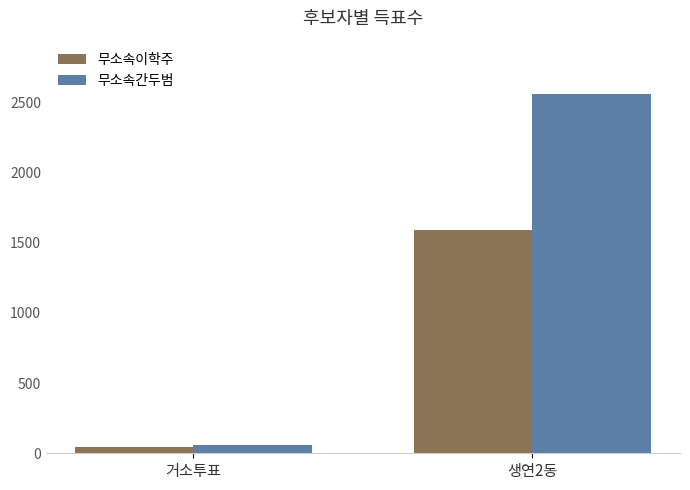

Reading left to right, list all the values displayed in this chart.

무소속이학주: 45	1593
무소속간두범: 58	2555